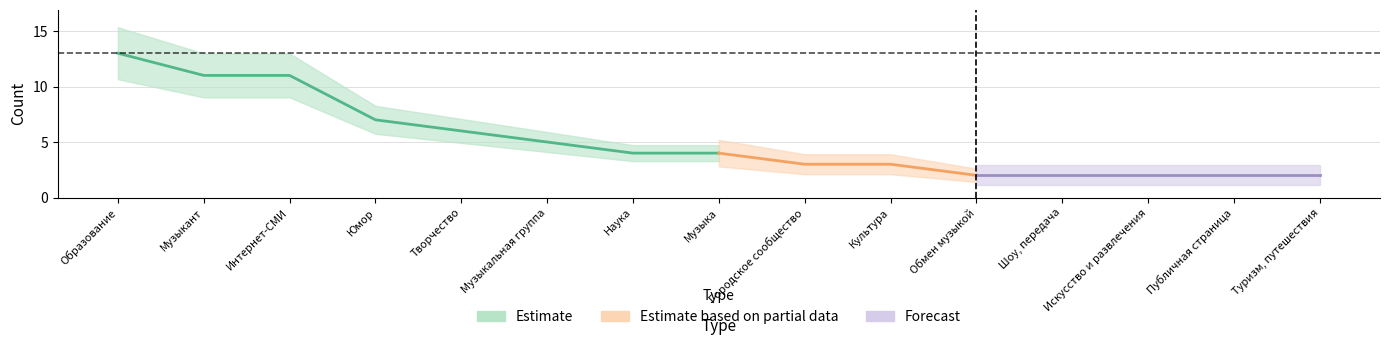

What is the average value?

5